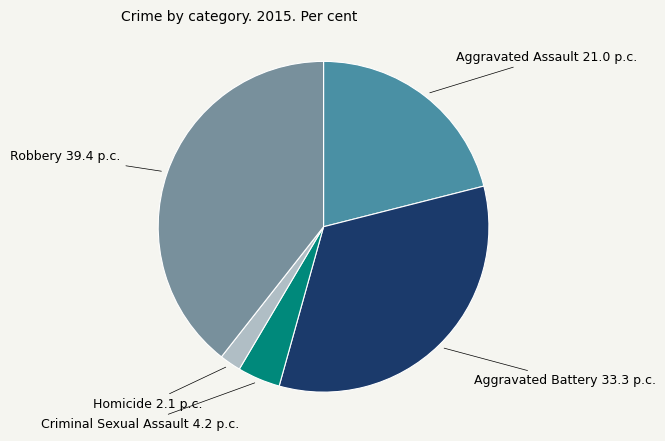

Does any single category account for the majority?

No